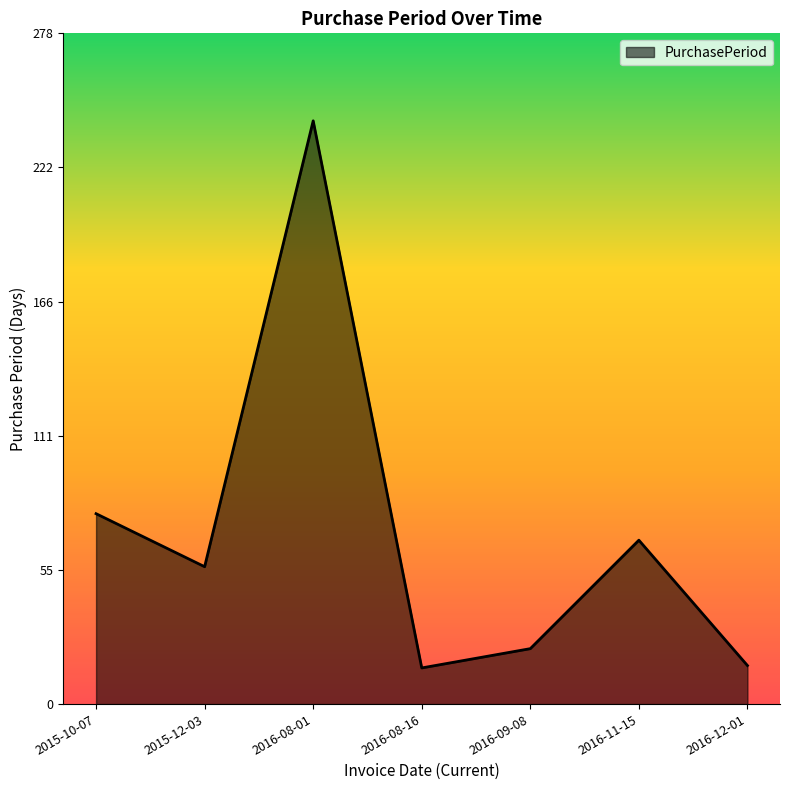

The chart shows a value of 15 at 2016-08-16. True or false?

True